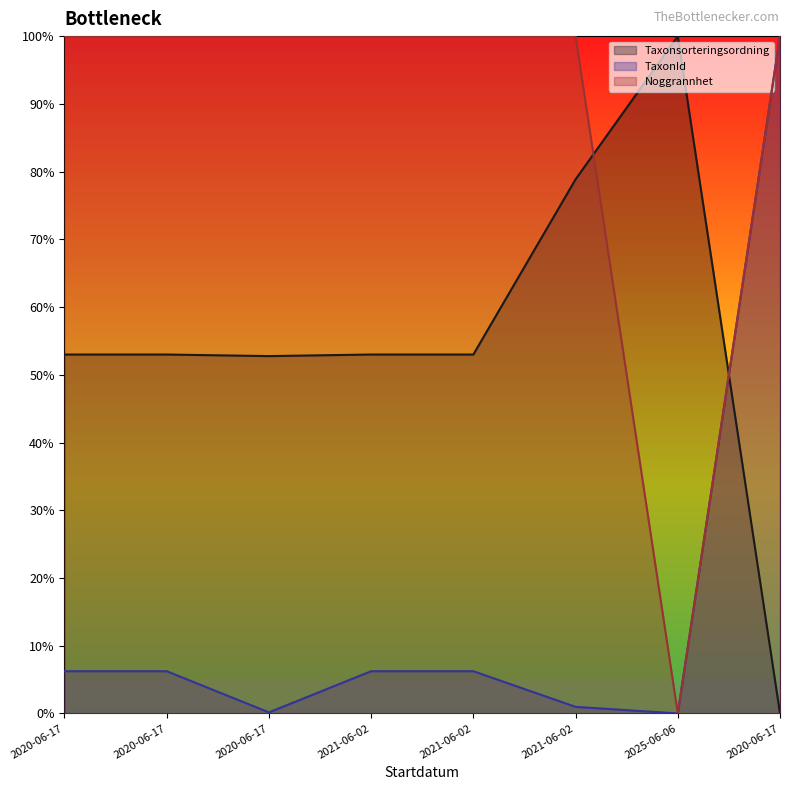

What is the value of the Taxonsorteringsordning point at the 4th from the left?

53.0